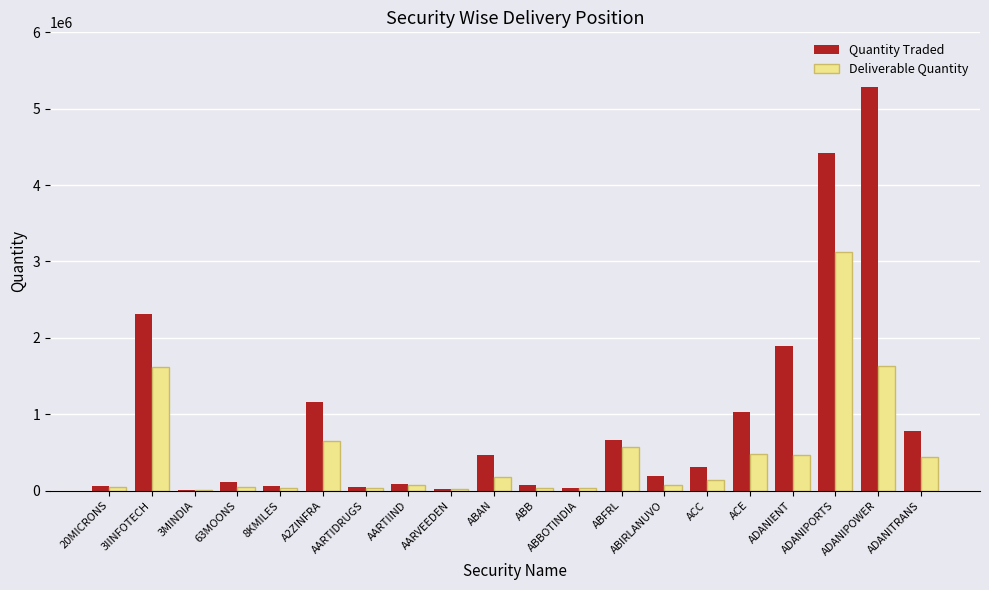

What is the sum of the Deliverable Quantity values at ADANIENT and ABBOTINDIA?

499904